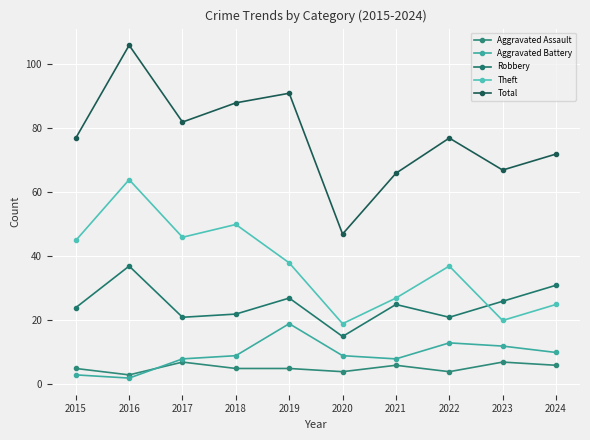

At which category does Aggravated Assault reach its first local valley?

2016